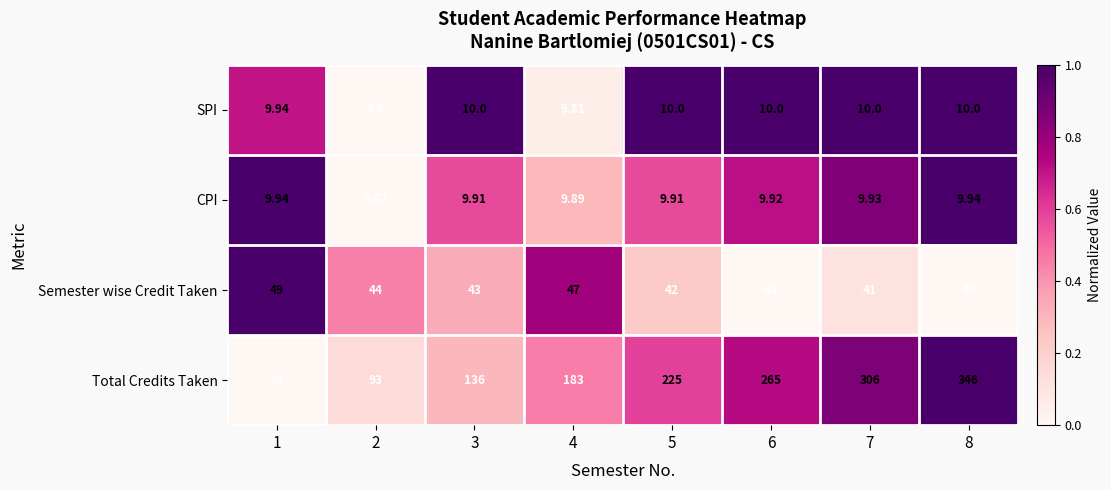

How many data points does each series have?

8